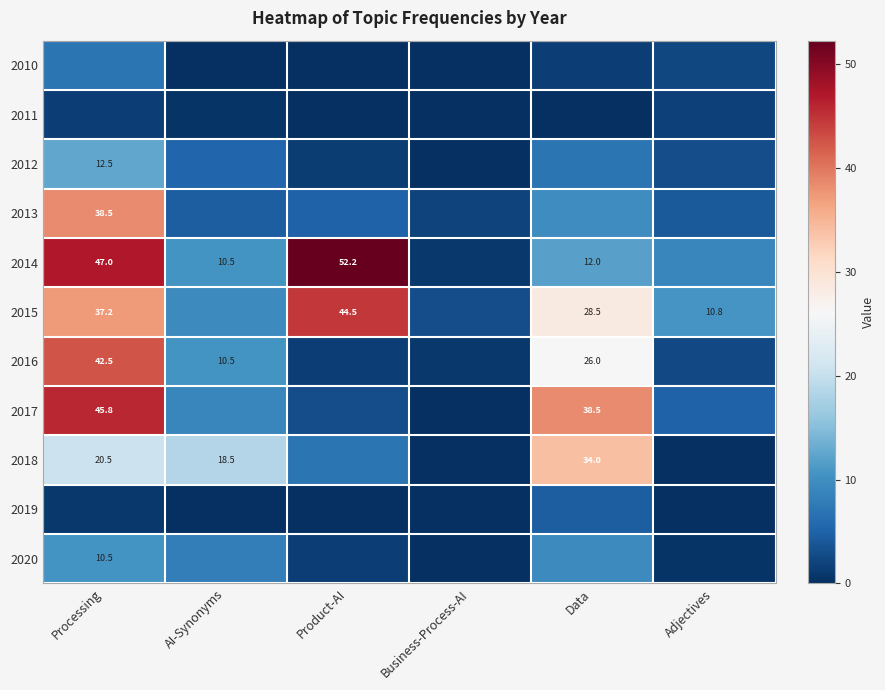

Between Product-AI and Business-Process-AI, which is larger?

Product-AI